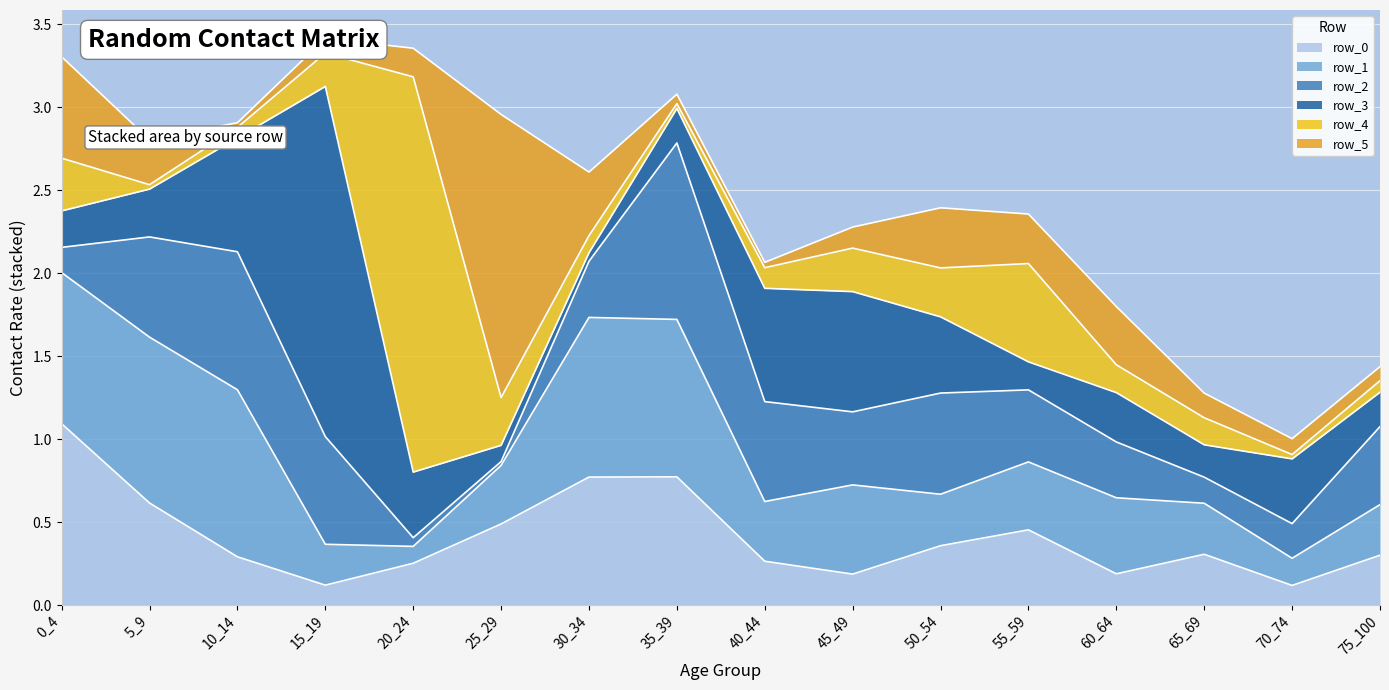

What is the difference between the highest and lowest values at 20_24?

2.3